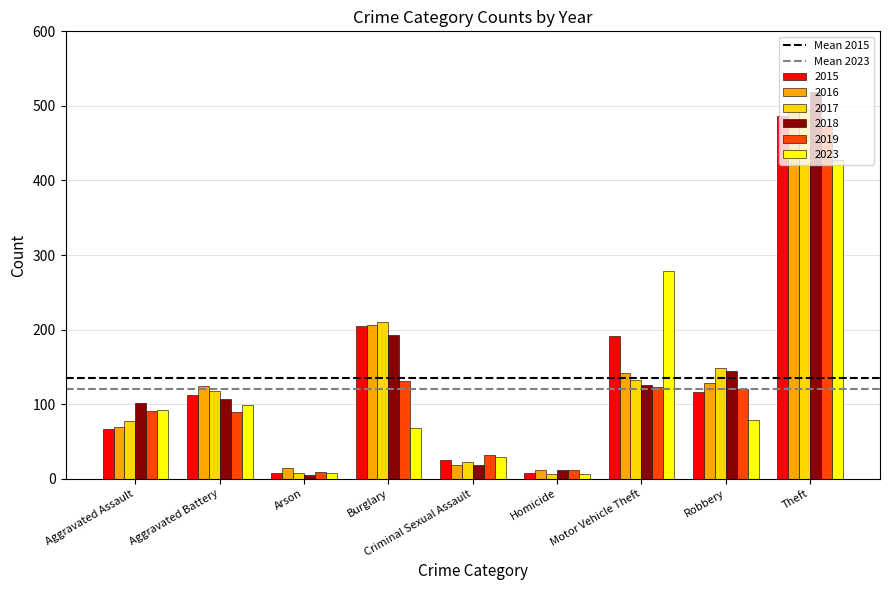

Are the bars horizontal?

No